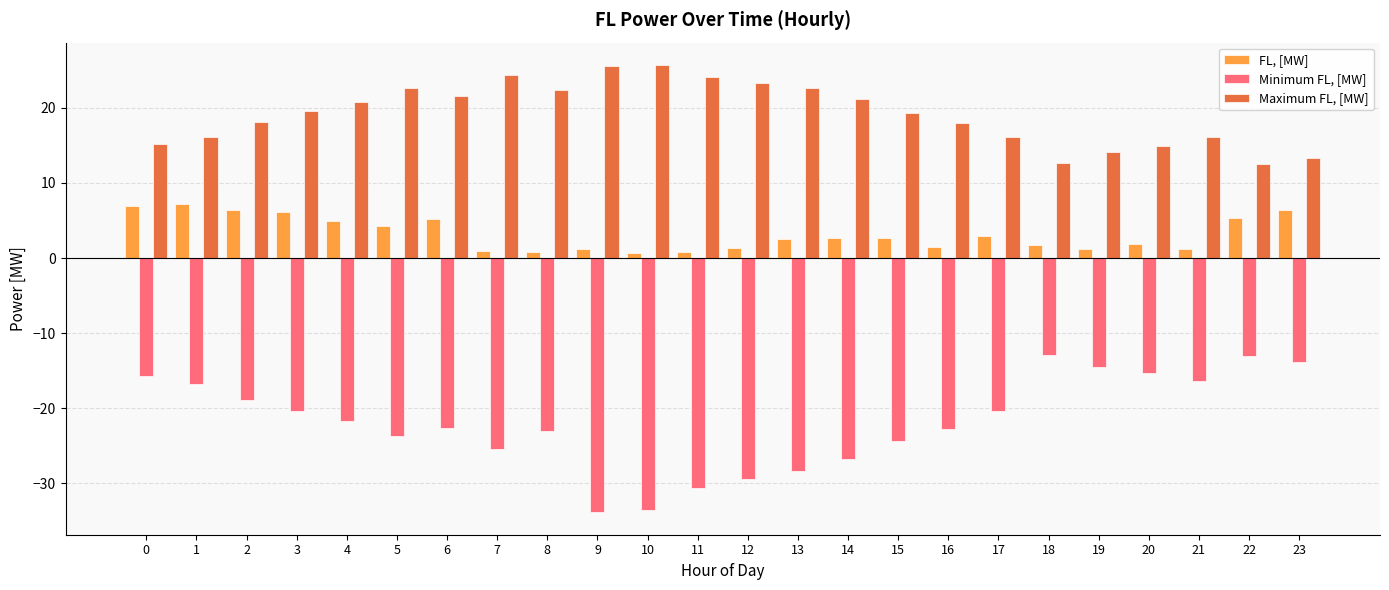

Which series has the widest spread of values?

Minimum FL, [MW]